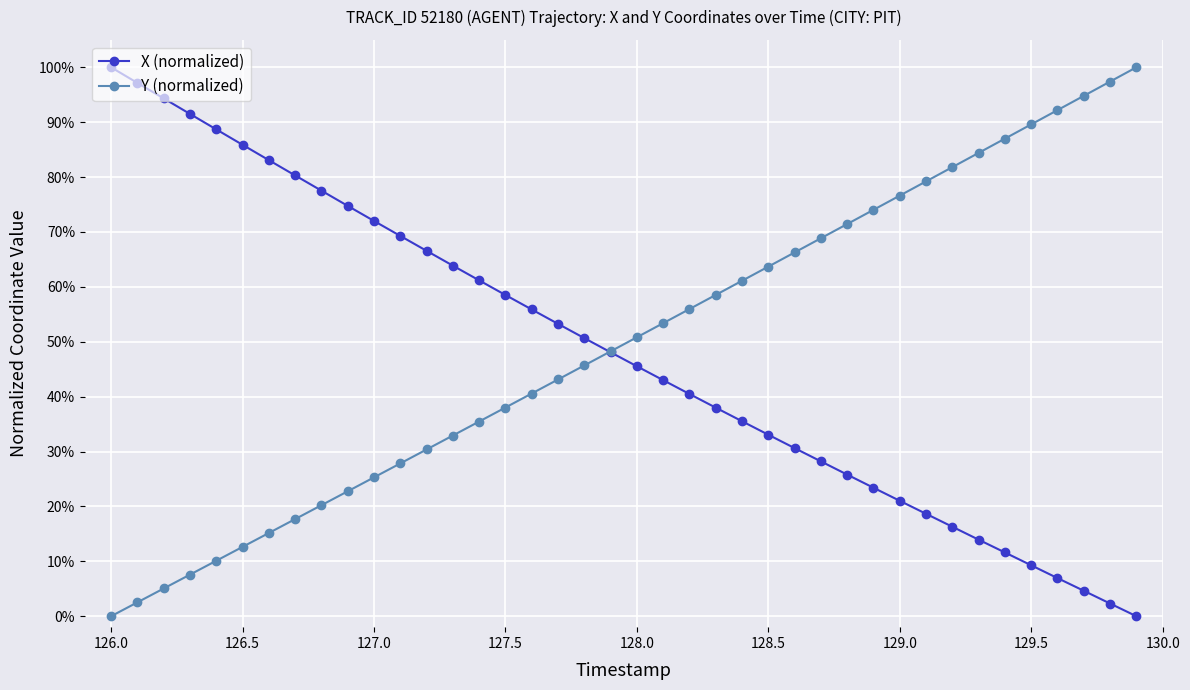

Does the chart have visible grid lines?

Yes